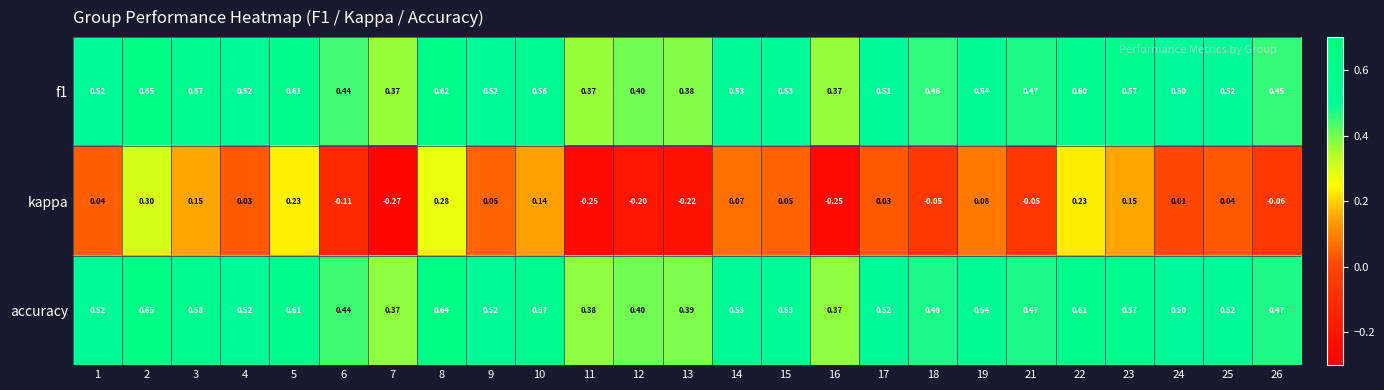

Which series has the widest spread of values?

kappa